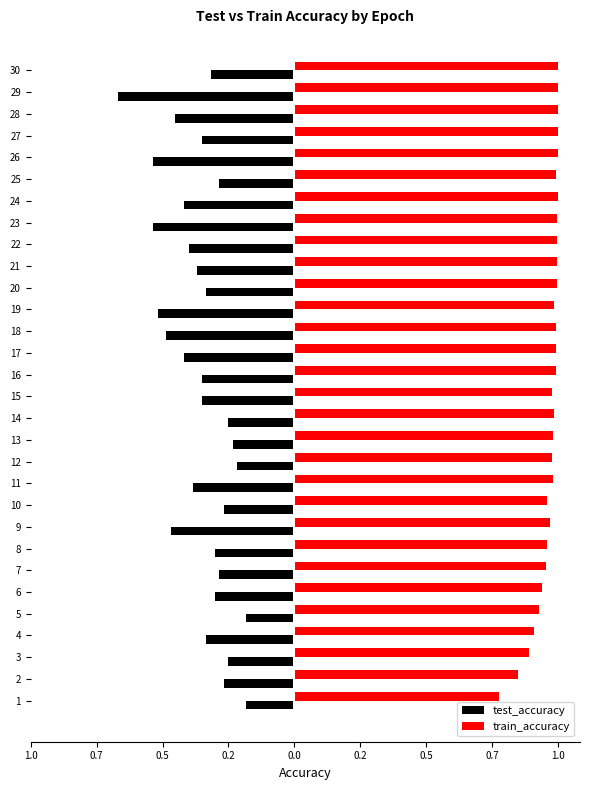

What are all the series names shown in the legend?

test_accuracy, train_accuracy